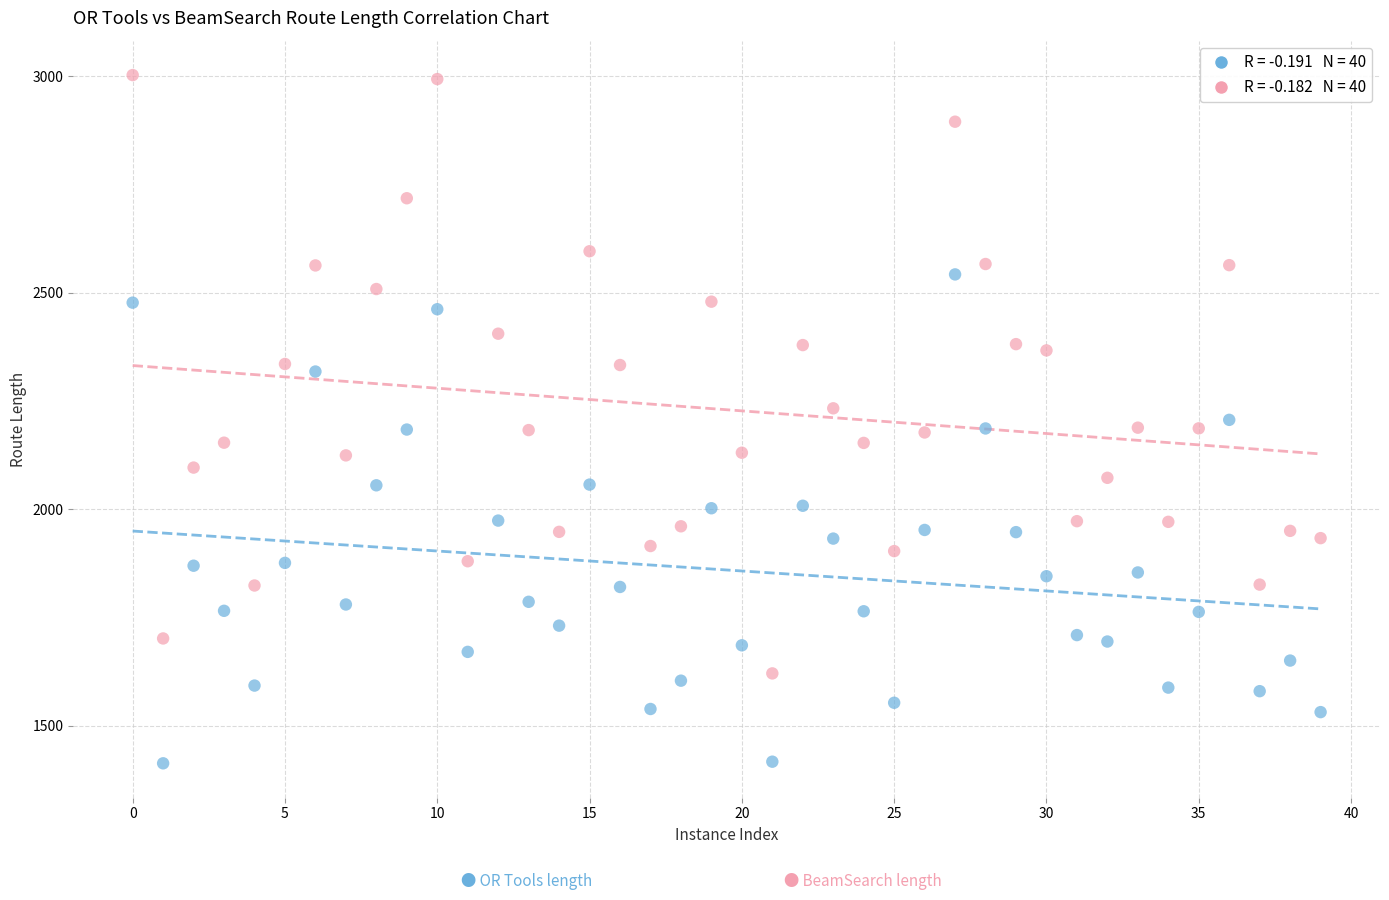

Across all data points, what is the range of Y values (max minus min)?

1589.3